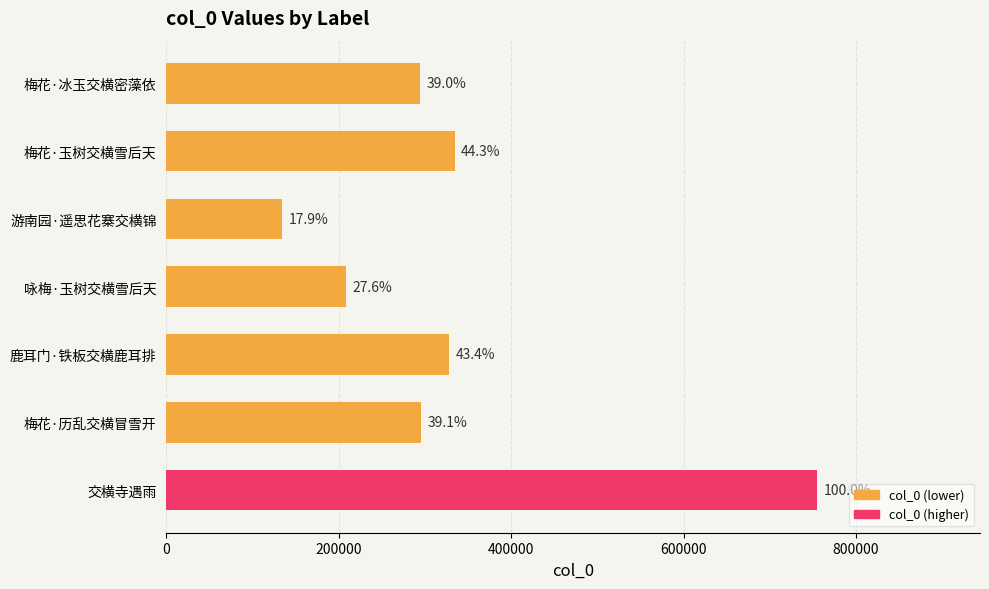

How many bars are there in total?

7